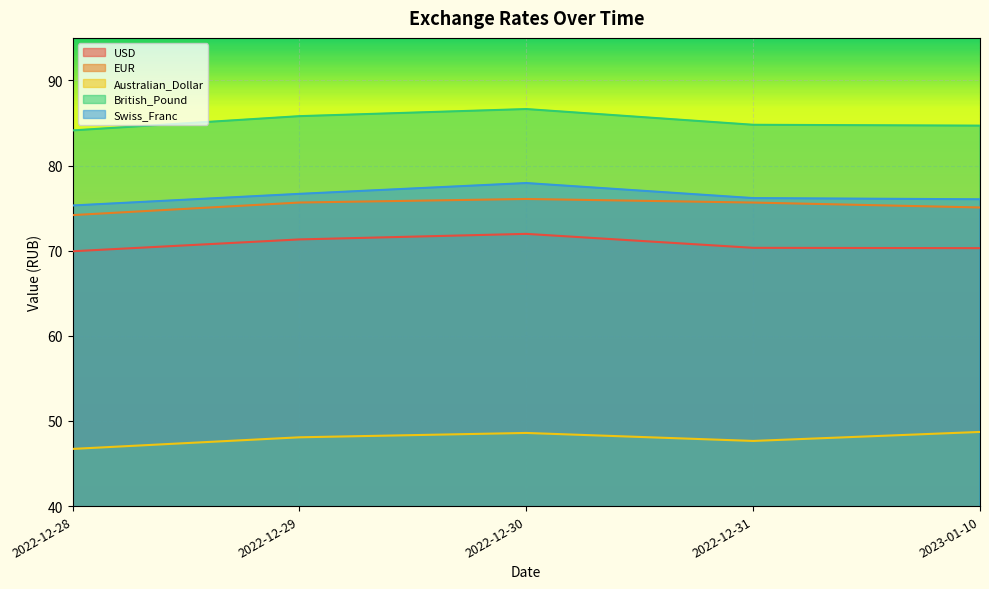

True or false: British_Pound and Australian_Dollar intersect in this chart.

False